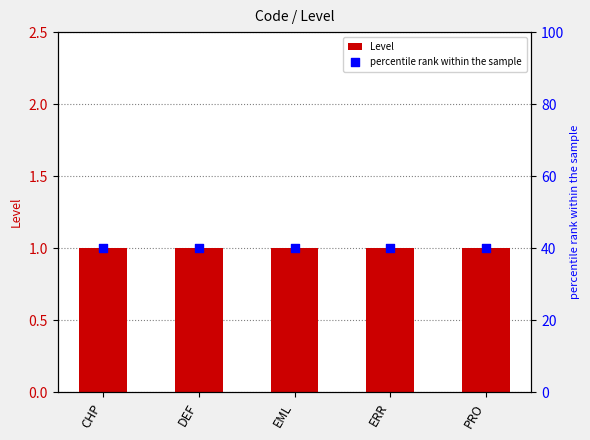

At which category is the sum across all series the highest?

CHP